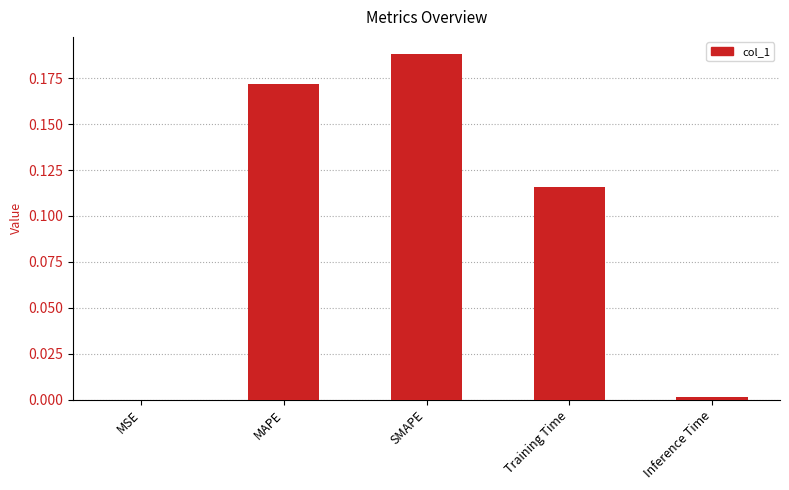

Between Training Time and MAPE, which is larger?

MAPE